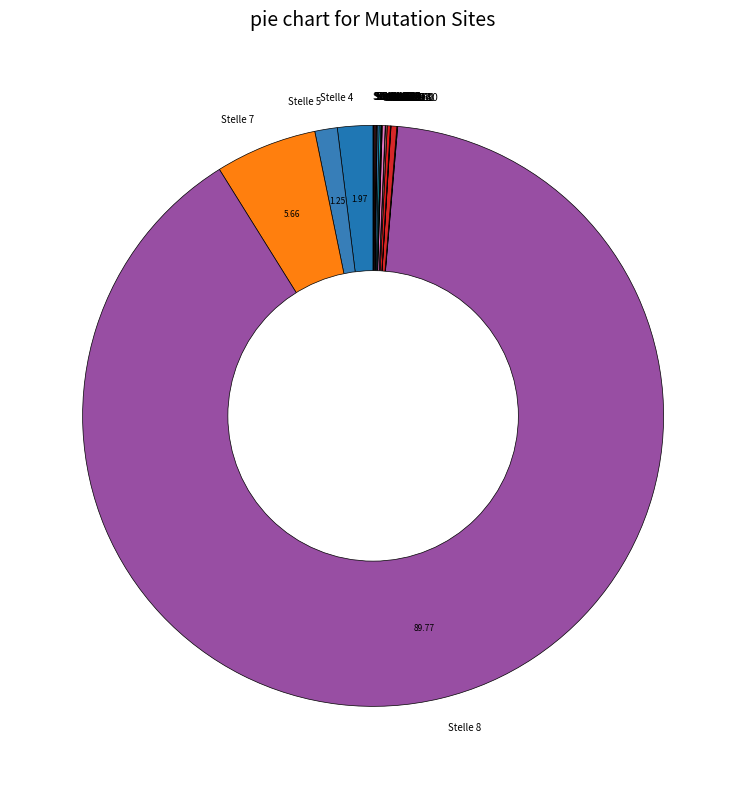

Is there a majority slice in this chart?

Yes